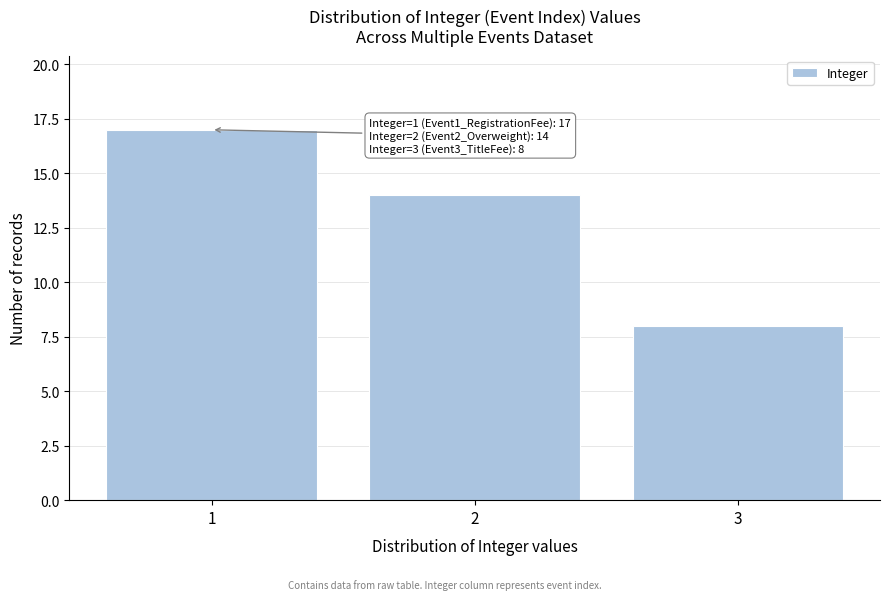

Reading left to right, what are all the values shown in this chart?

1=17	2=14	3=8